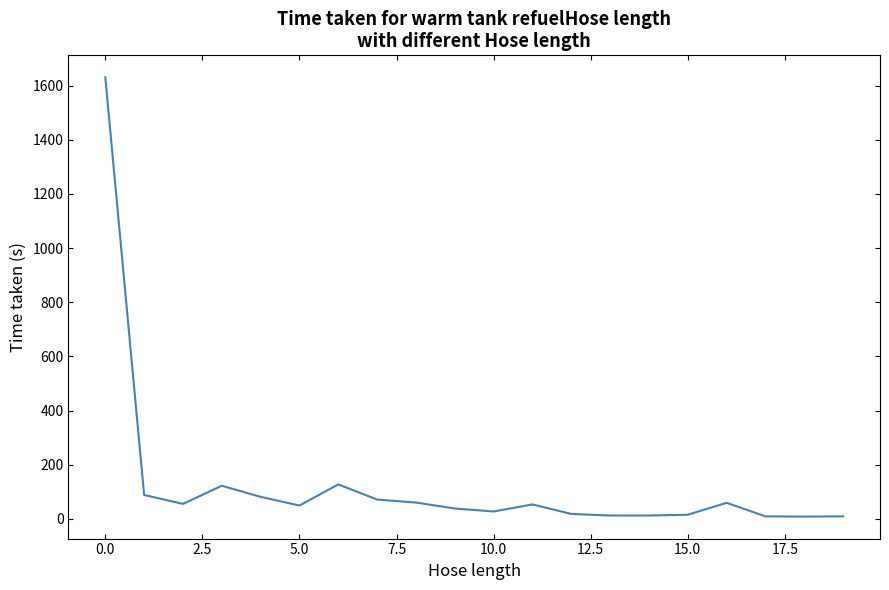

What is the maximum value shown in the chart?

1631